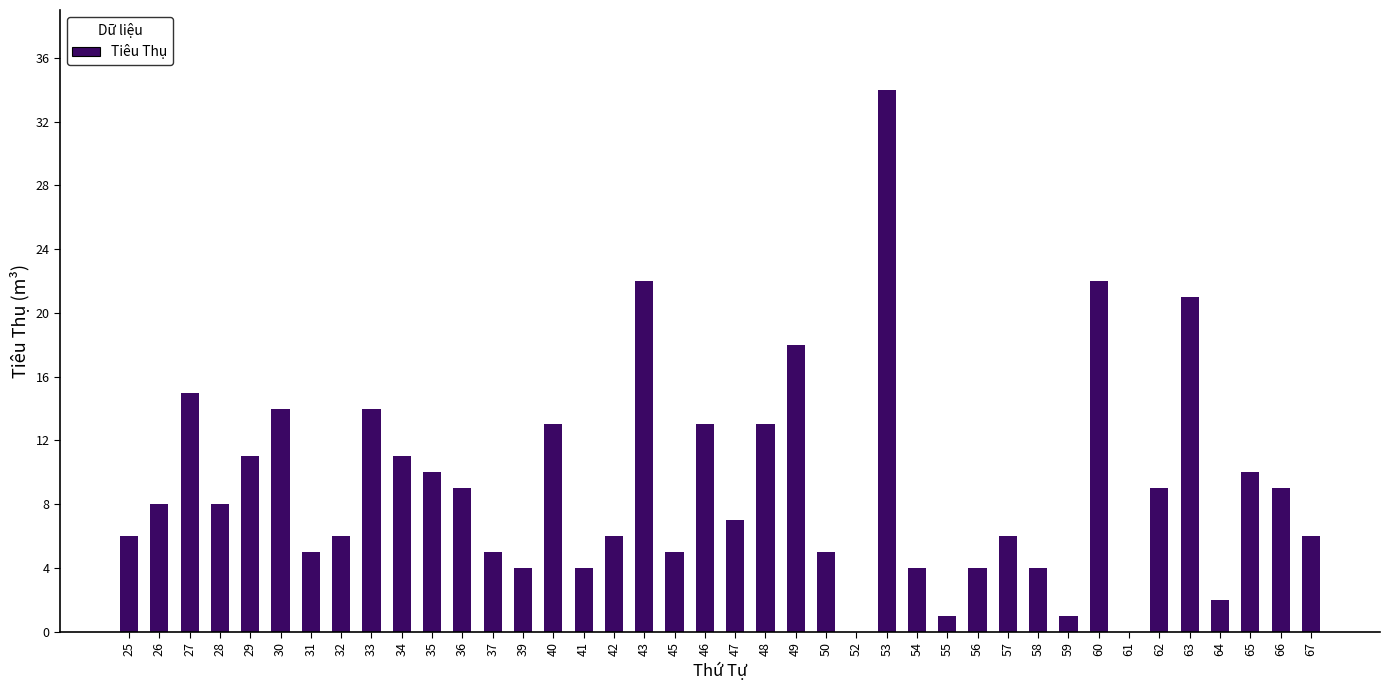

Are the bars horizontal?

No